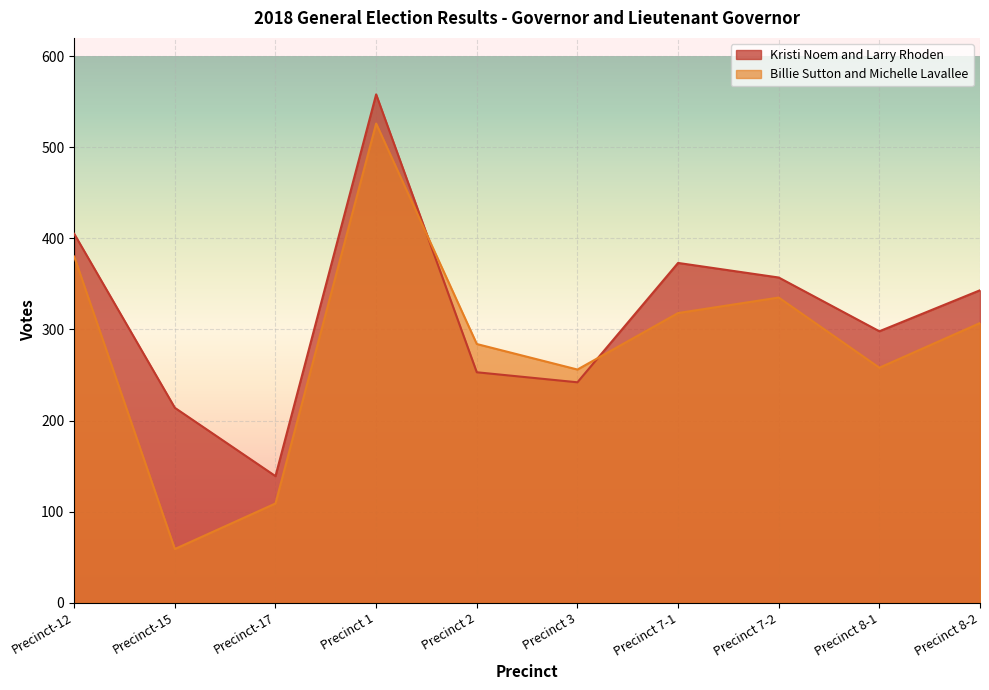

How many values in the Kristi Noem and Larry Rhoden series exceed 343?

4